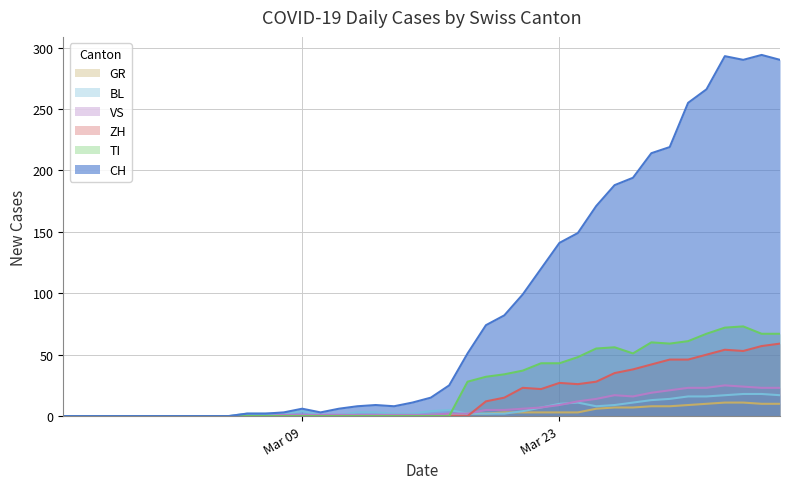

Rank the series by their maximum value, from lowest to highest.

GR, BL, VS, ZH, TI, CH